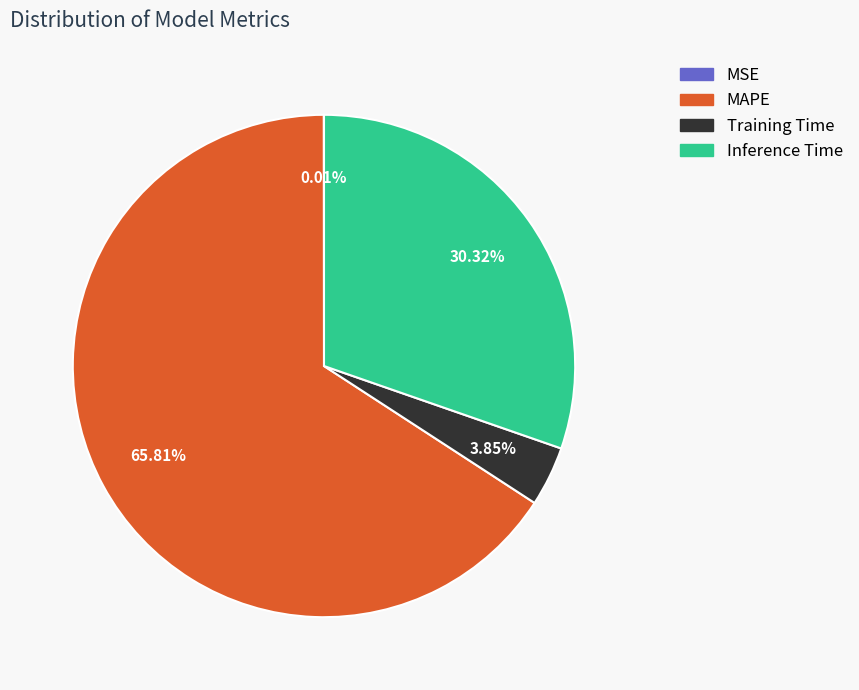

Which slice represents more than half of the pie?

MAPE